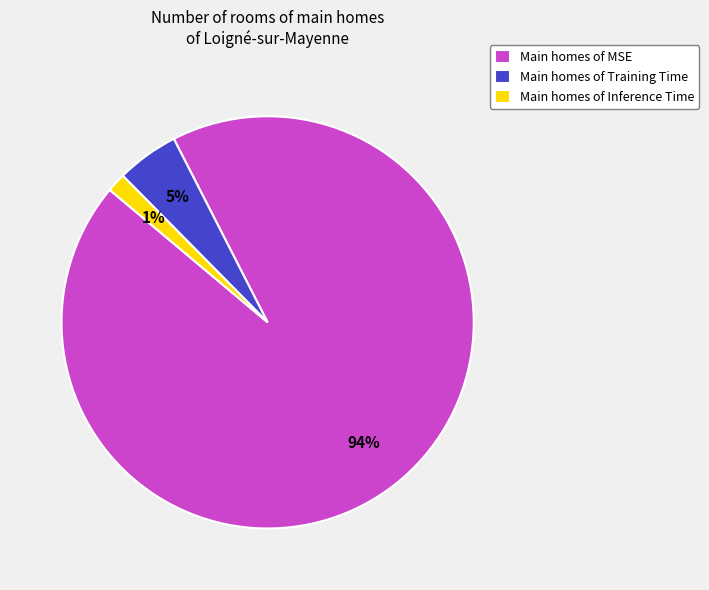

Is the sum of Main homes of MSE and Main homes of Inference Time greater than half?

Yes